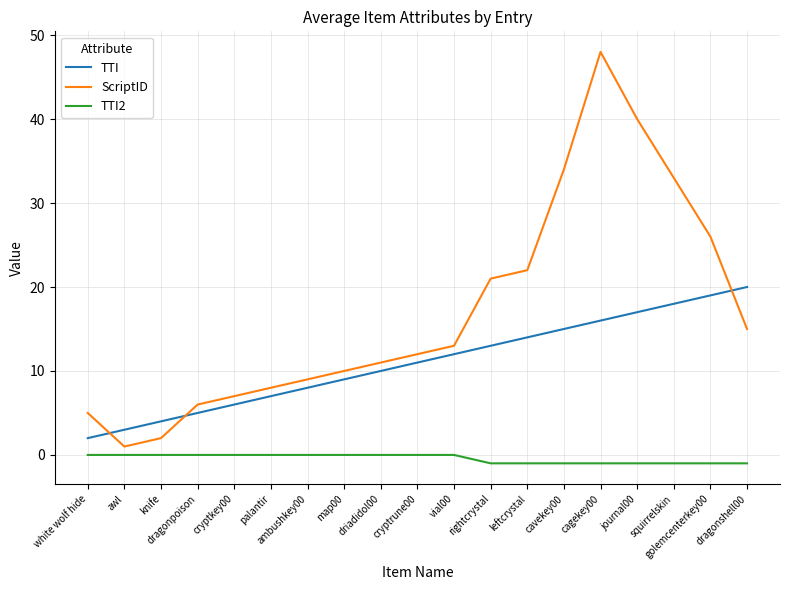

Which series has the largest total across all categories?

ScriptID